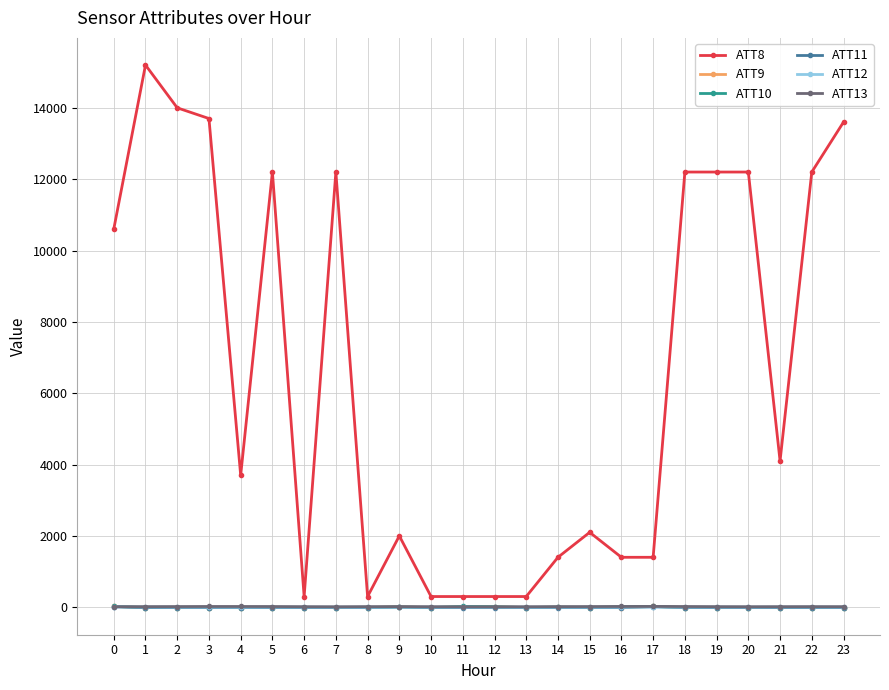

What is the sum of all ATT13 values?

413.2